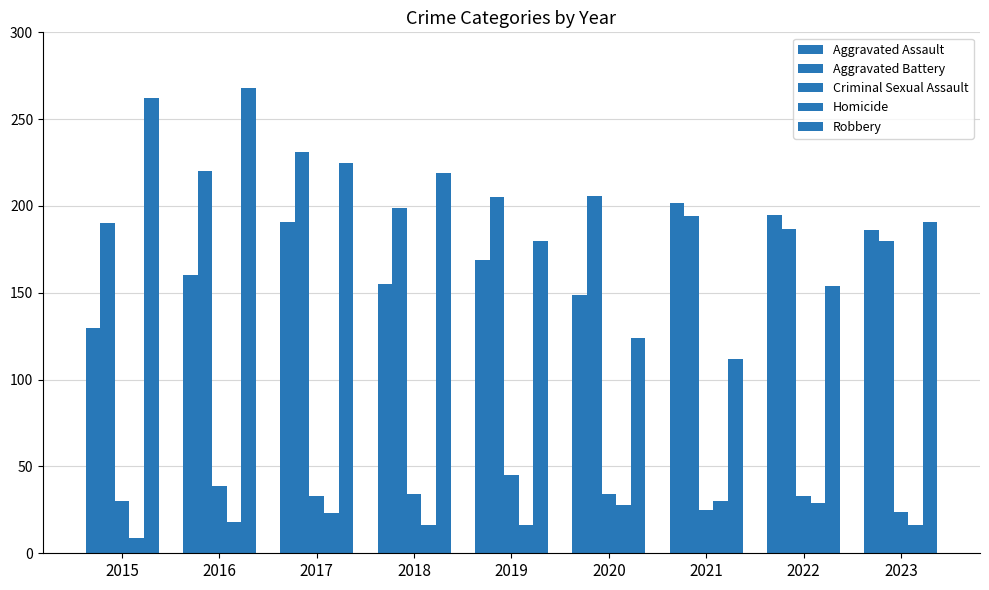

Is the value of Criminal Sexual Assault at 2017 greater than the value of Aggravated Assault at 2022?

No